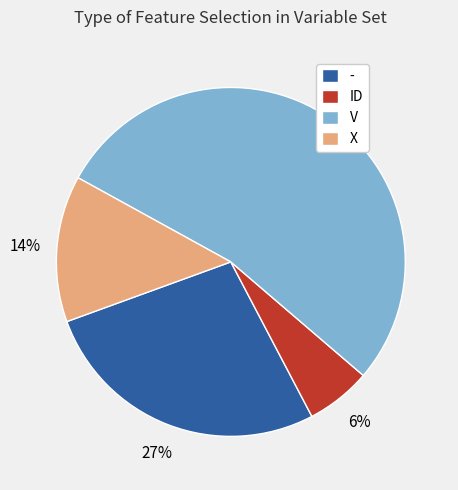

Which slice is the largest?

V